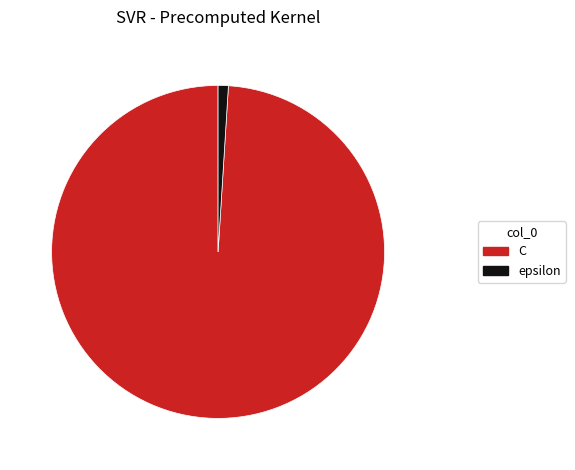

Between C and epsilon, which is larger?

C